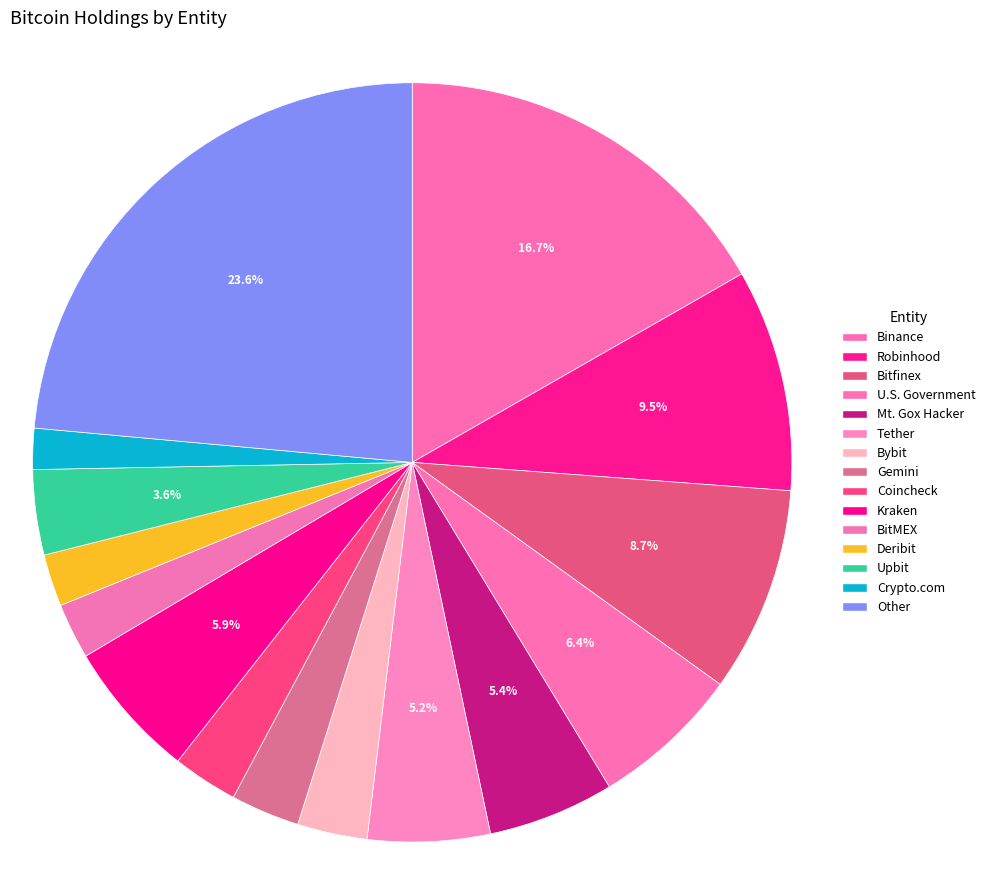

What is the largest slice in the pie chart?

Other